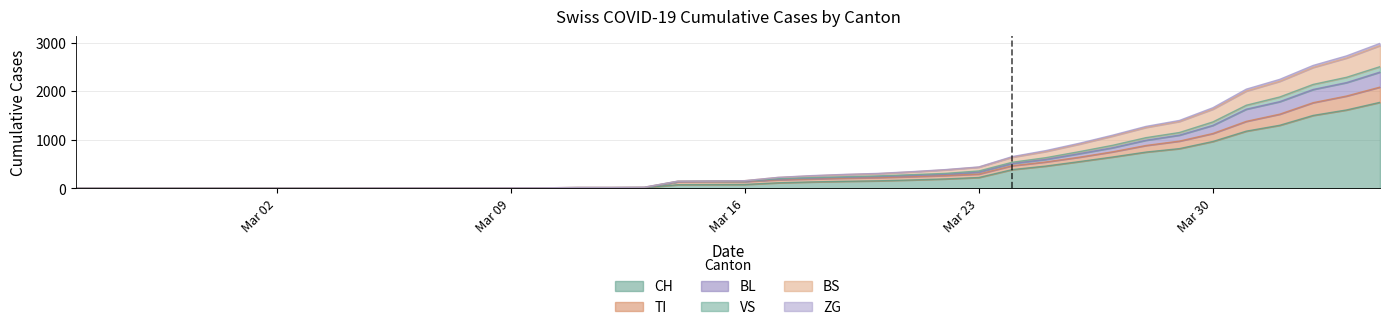

What is the maximum value shown in the chart?

2985